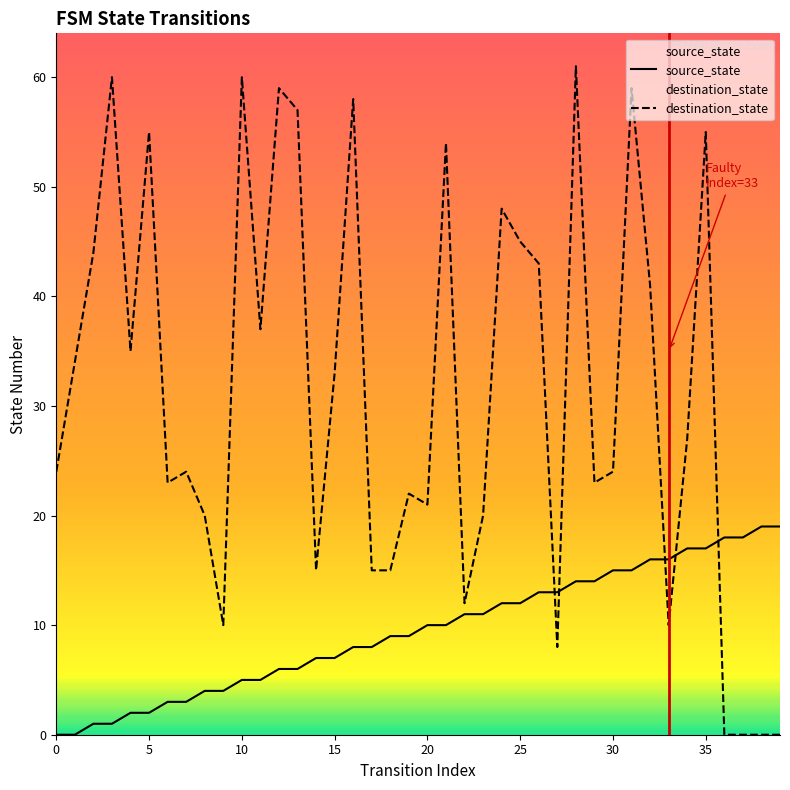

How many interior local valleys does the destination_state series have?

10